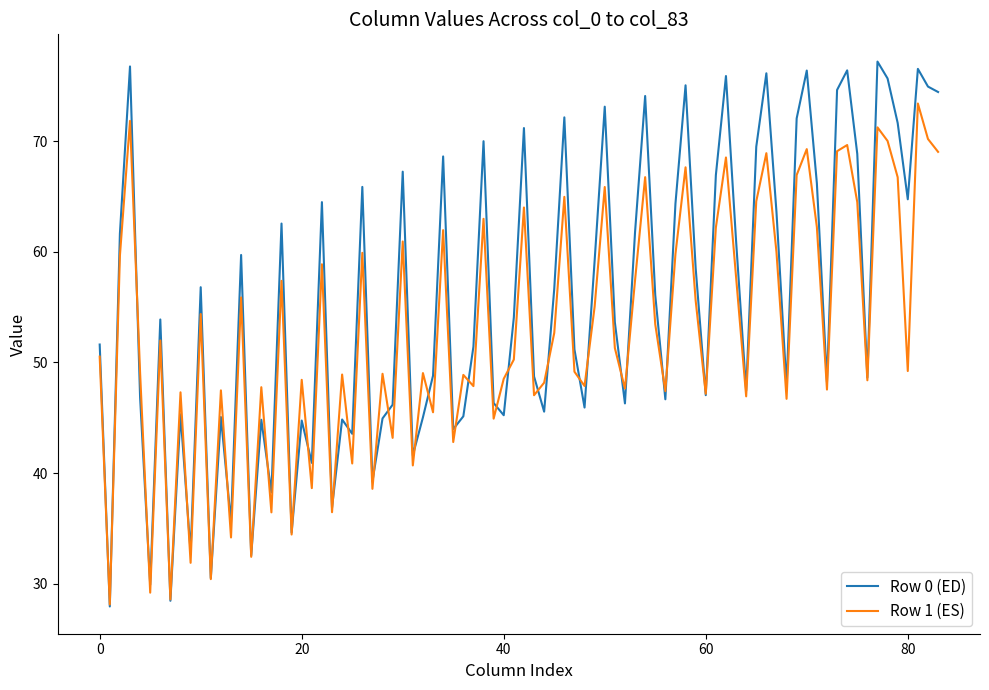

List the series in order of their peak value, highest first.

Row 0 (ED), Row 1 (ES)